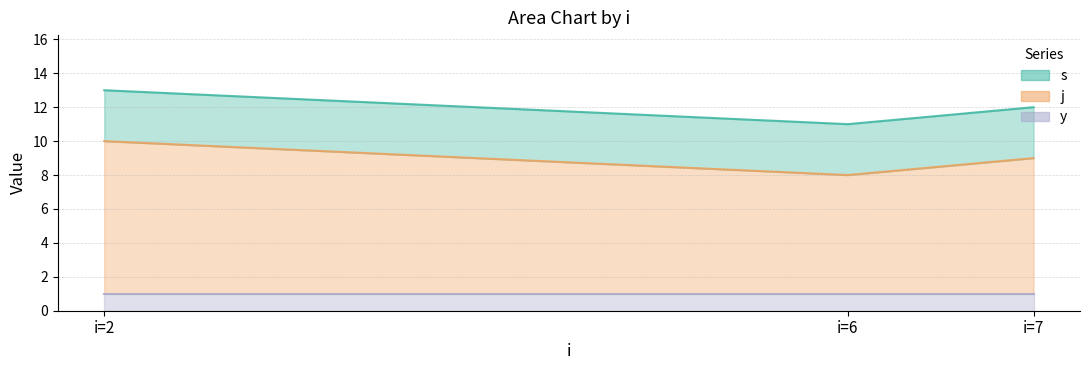

Does the chart have visible grid lines?

Yes